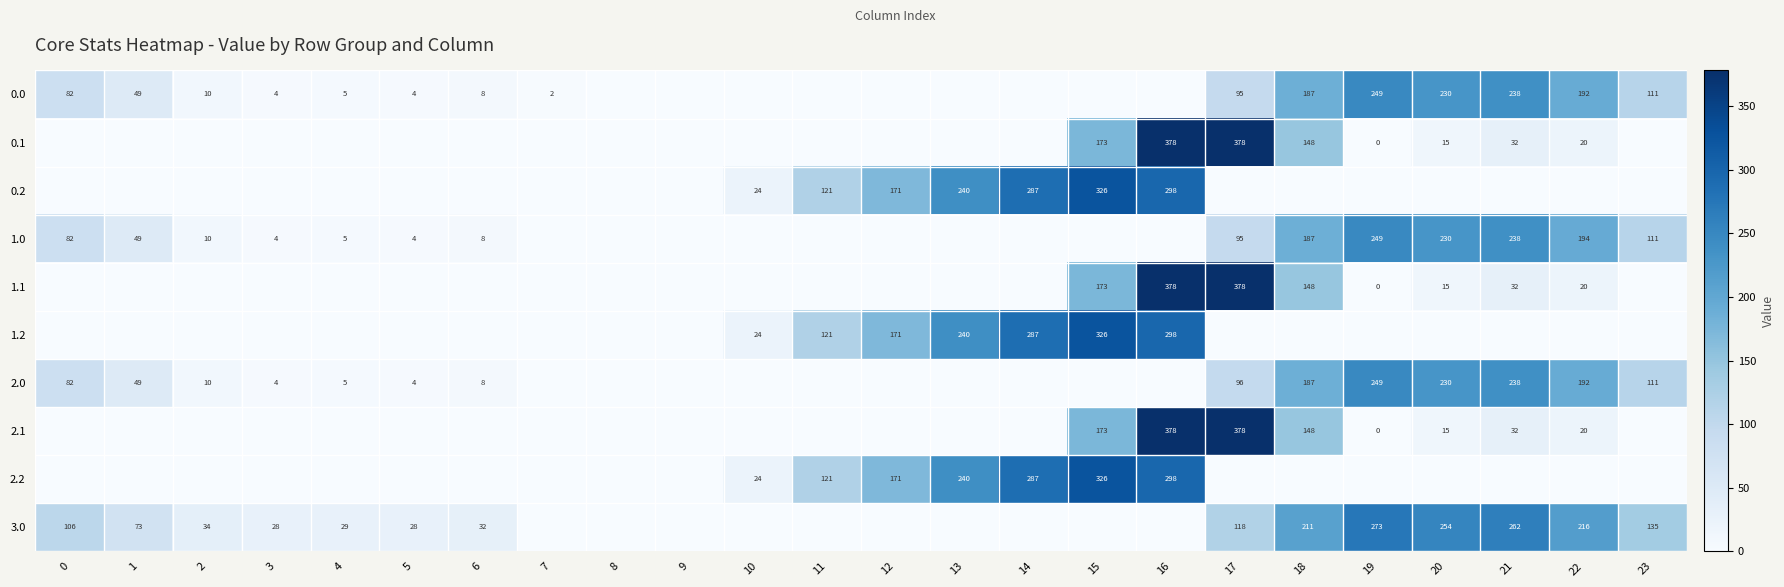

Is it true that 0.0 equals 56 at 18?

False